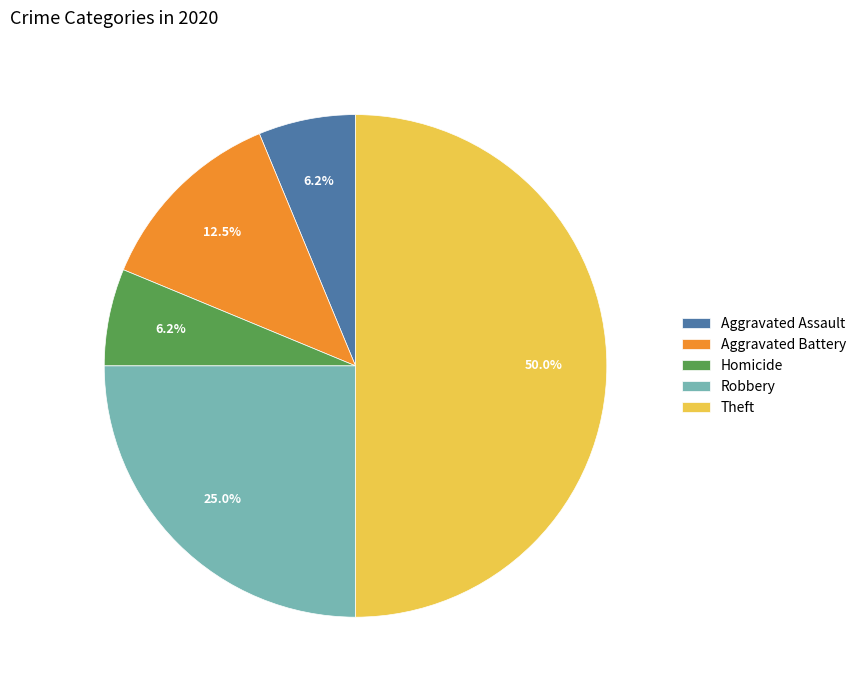

Is Aggravated Assault the majority of the pie?

No